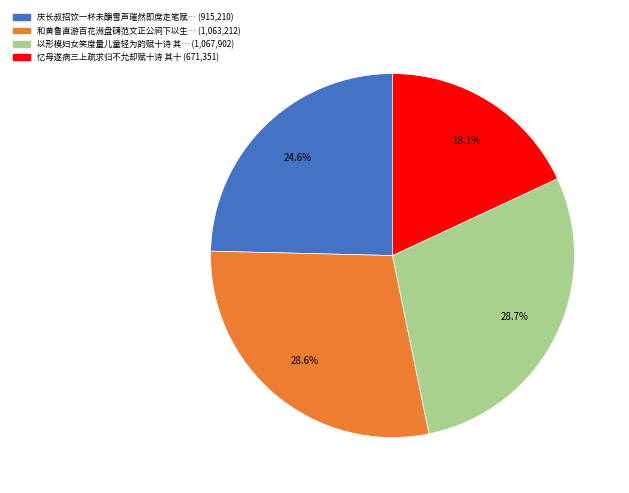

Is there a majority slice in this chart?

No